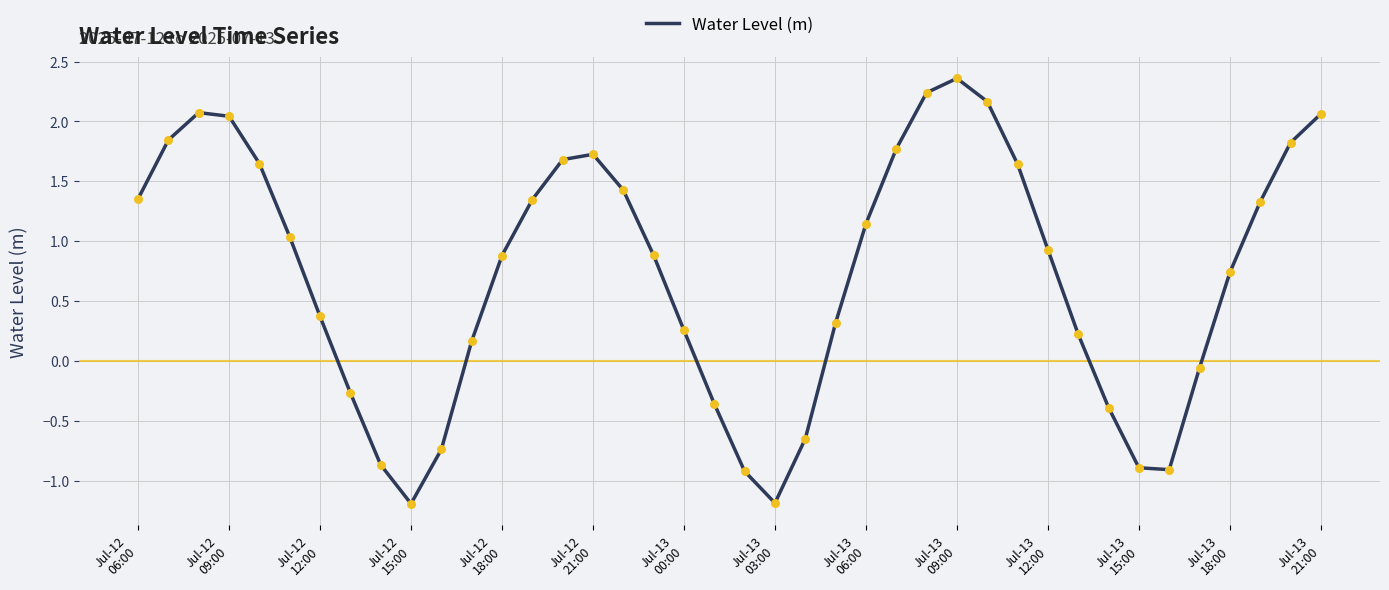

What is the smallest value displayed?

-1.2